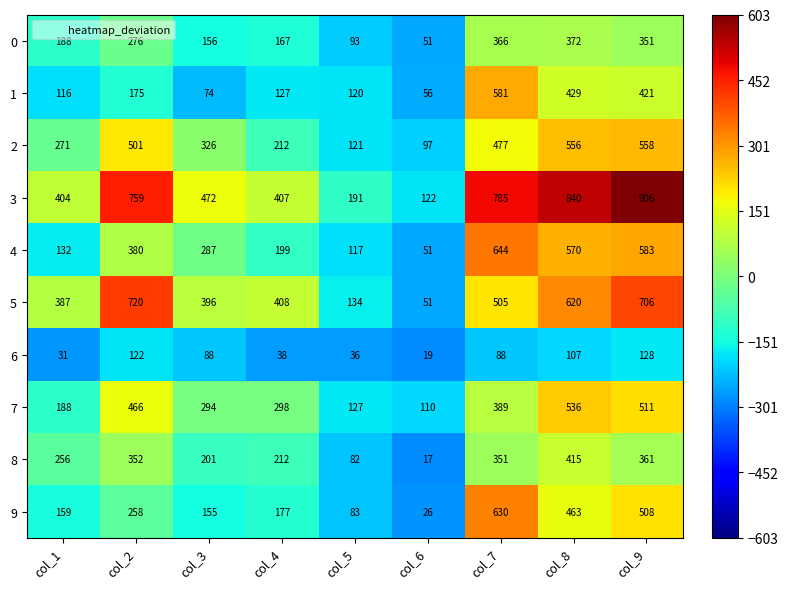

How many data points does each series have?

9